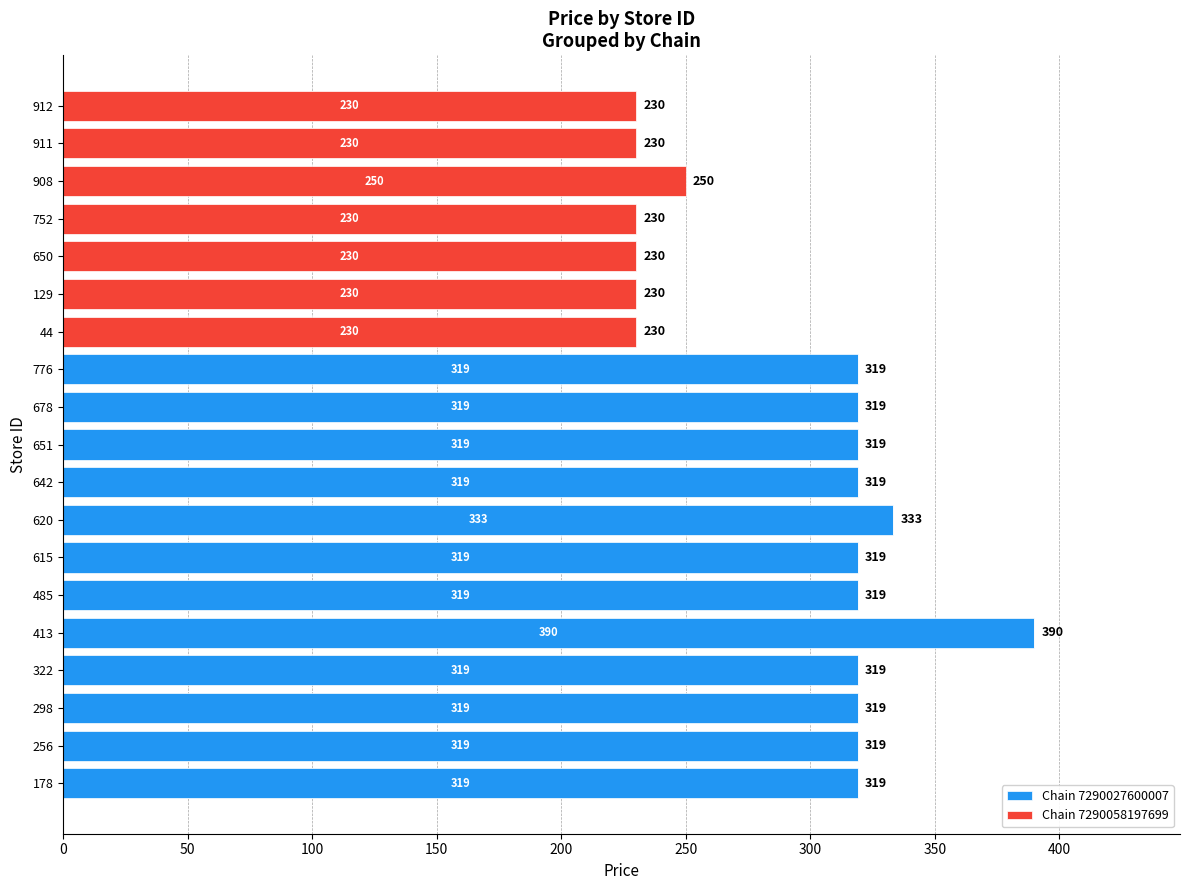

What are all the series names shown in the legend?

Chain 7290027600007, Chain 7290058197699